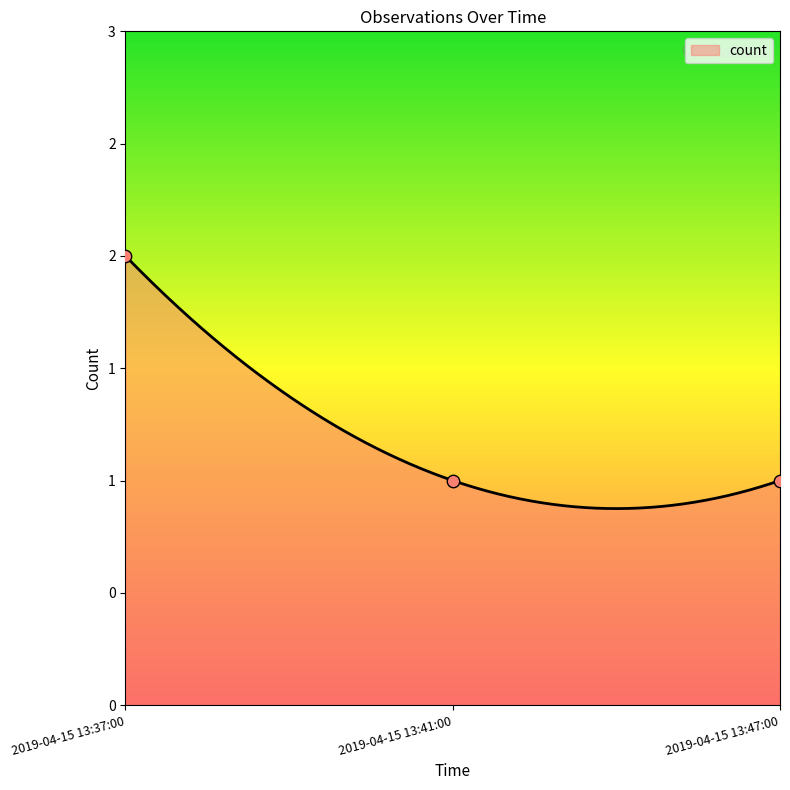

What is the ratio of the value at 2019-04-15 13:47:00 to the value at 2019-04-15 13:41:00?

1.0